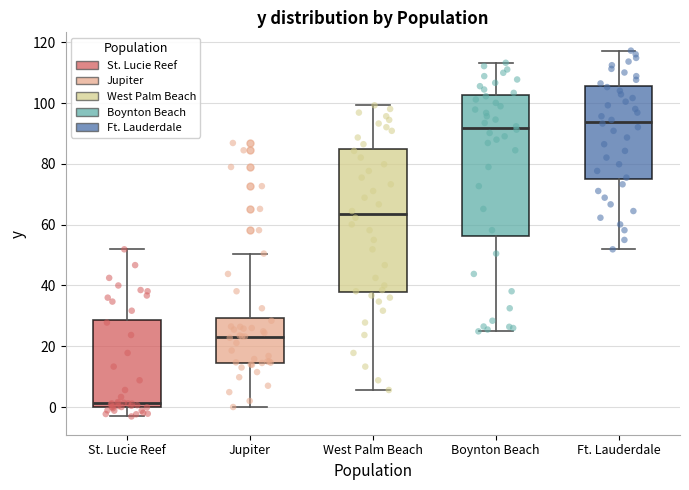

Where does the median line of the box for St. Lucie Reef sit on the y-axis? The values are not printed on the chart, so give them approximately, as read against the axis.

2